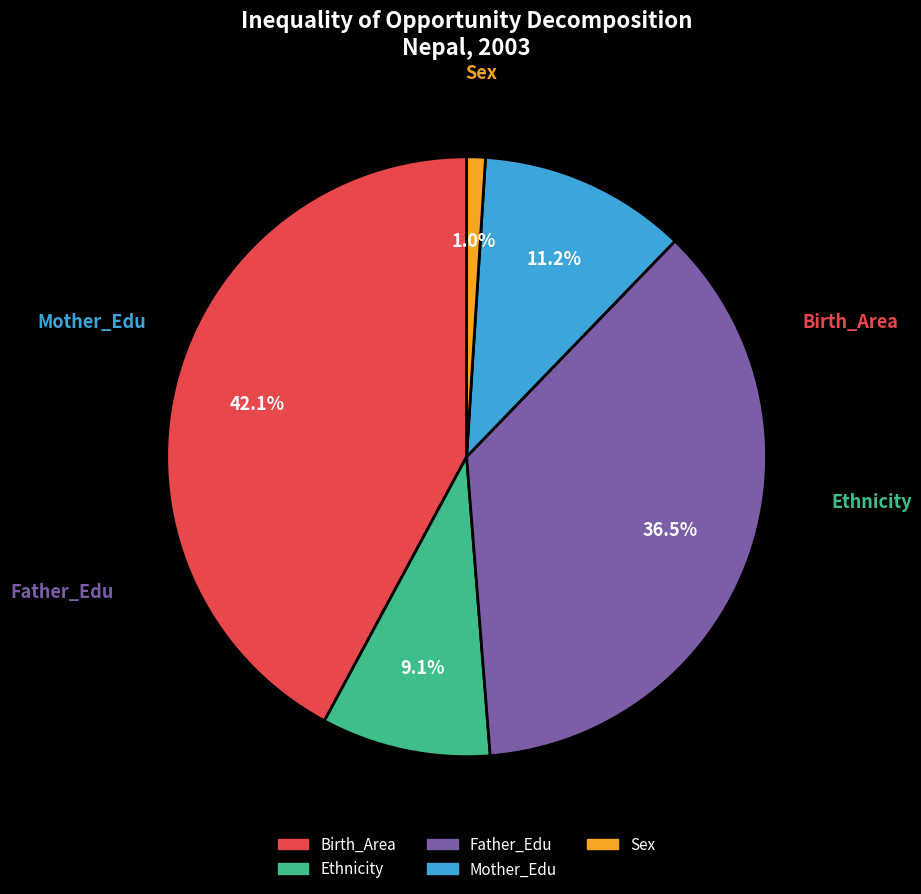

True or false: Birth_Area accounts for 42% of the total.

True